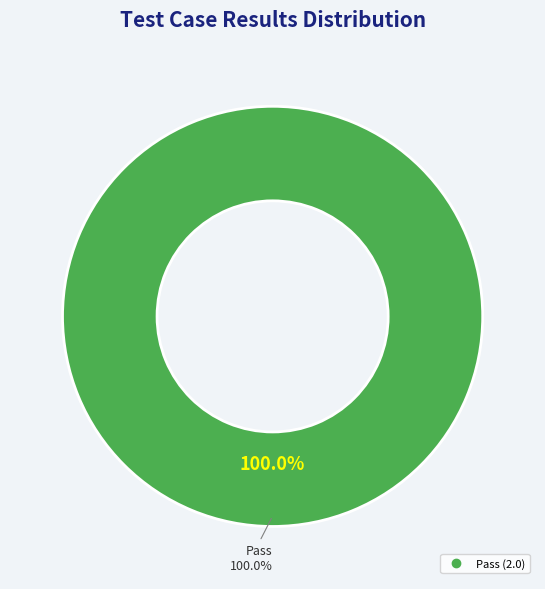

The Fail slice represents 1% of the pie. True or false?

False